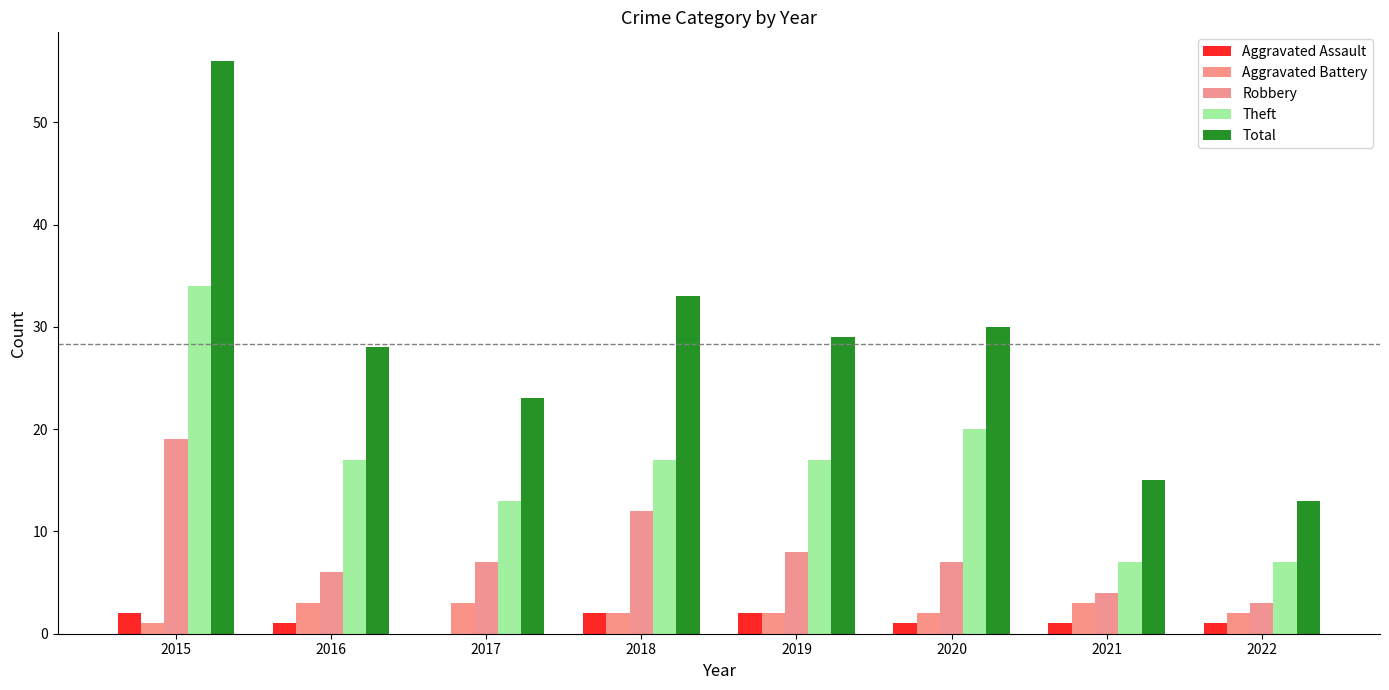

The Aggravated Battery series shows 3 at 2022. True or false?

False